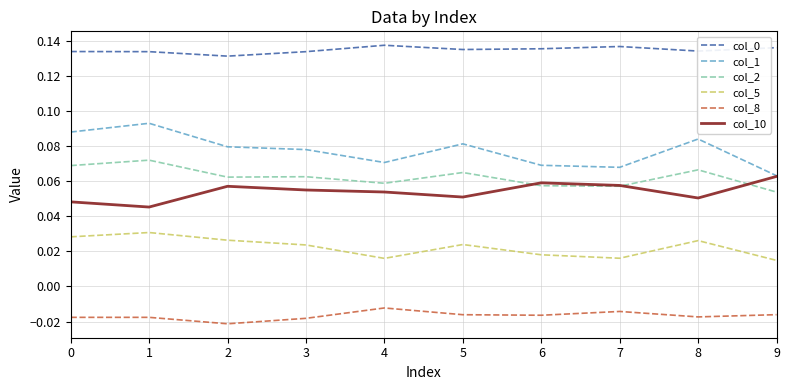

True or false: col_5 and col_2 cross at least once.

False